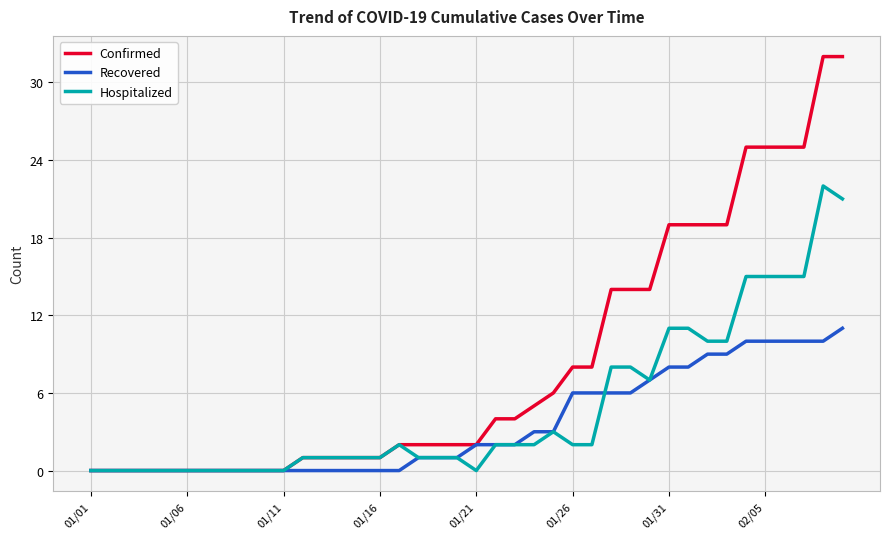

Does the chart display data point markers on the line(s)?

No